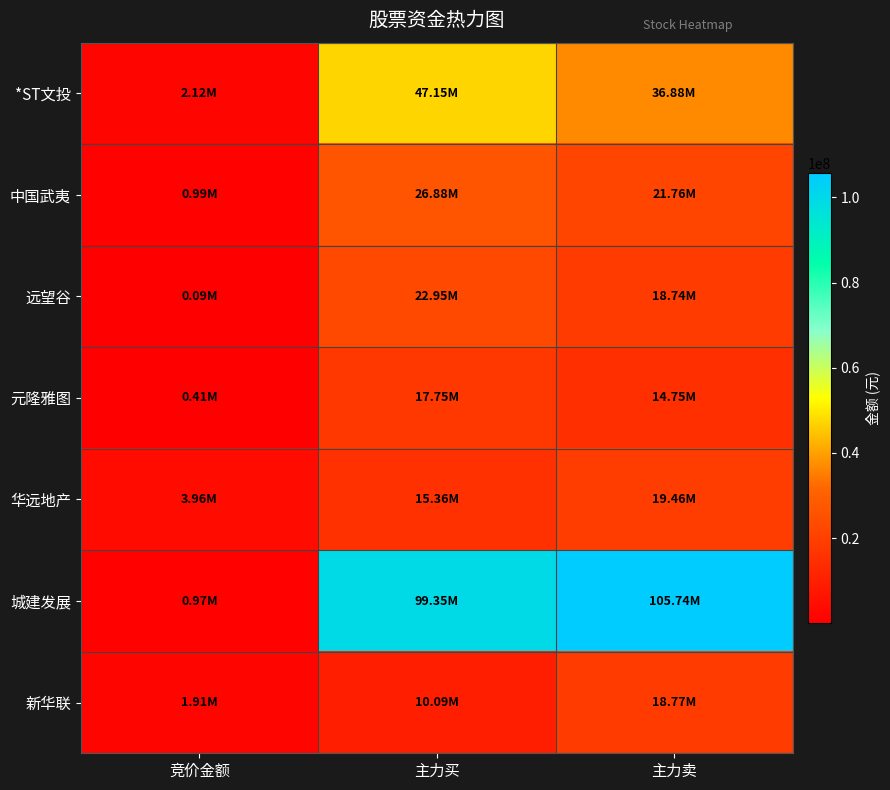

Between 主力买 and 主力卖, which series saw the biggest shift?

*ST文投